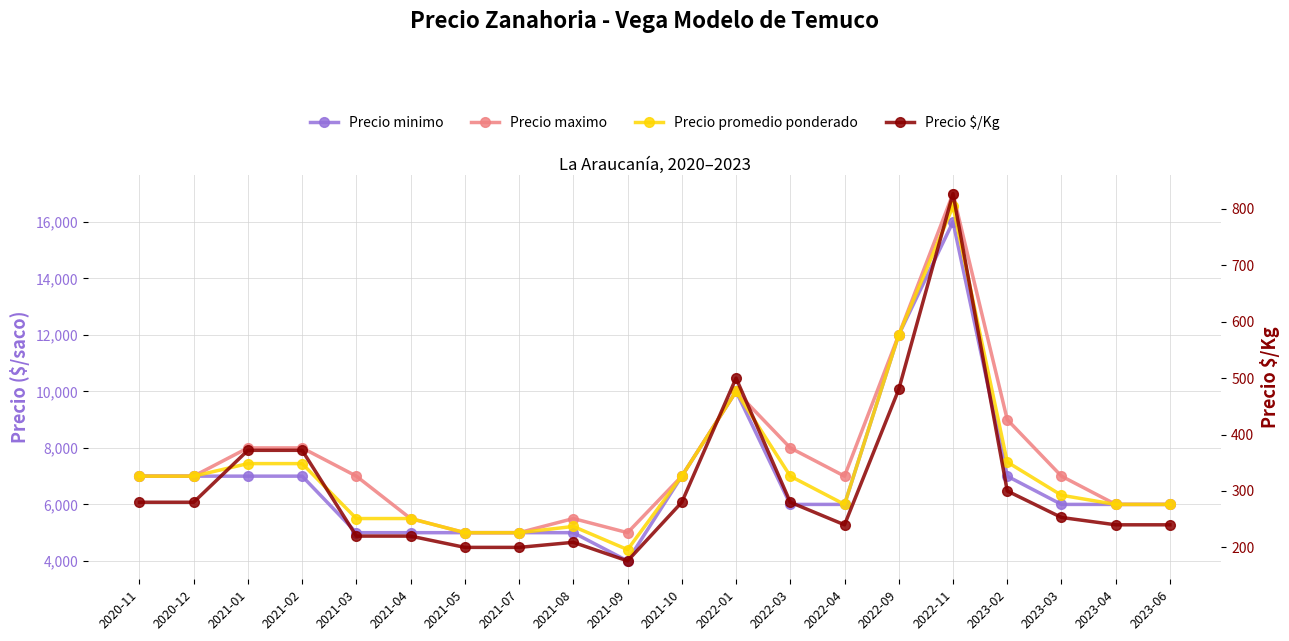

What is the difference between the maximum and second lowest values in the Precio promedio ponderado series?

11545